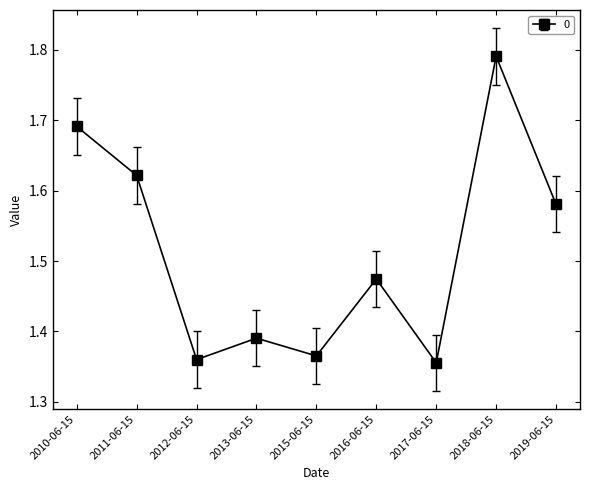

True or false: the data shows 0.9 at 2010-06-15.

False